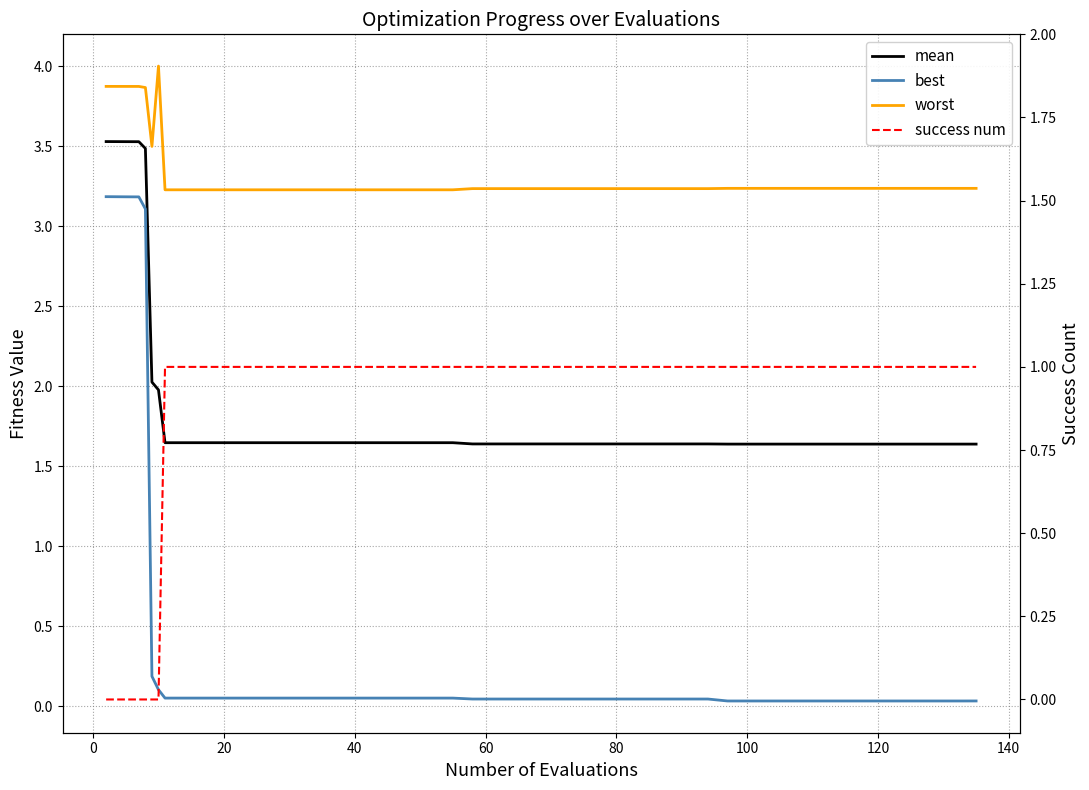

The success num series shows 1.0 at 140. True or false?

True